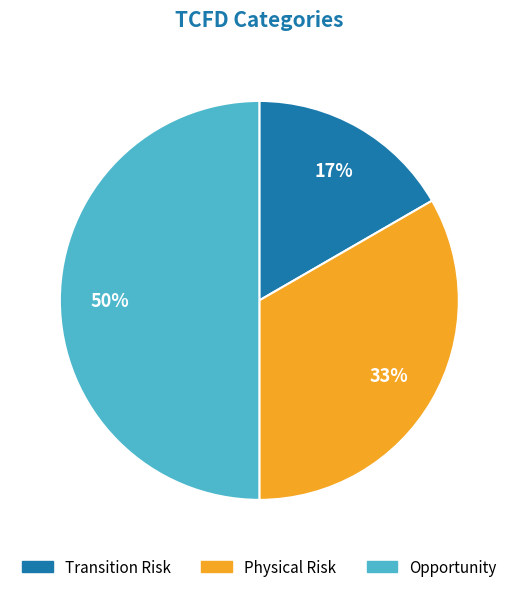

Rank the categories by value from highest to lowest.

Opportunity, Physical Risk, Transition Risk